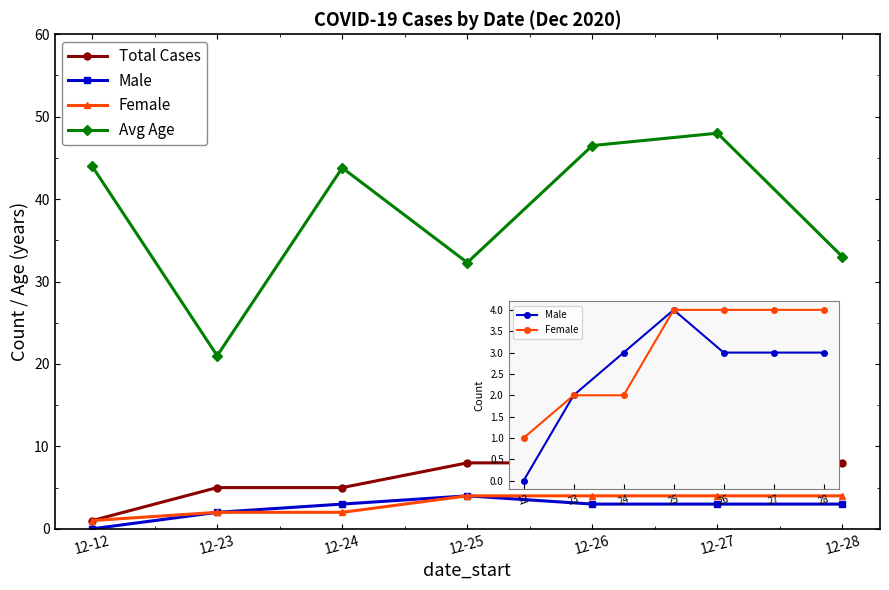

What are all the series names shown in the legend?

Total Cases, Male, Female, Avg Age